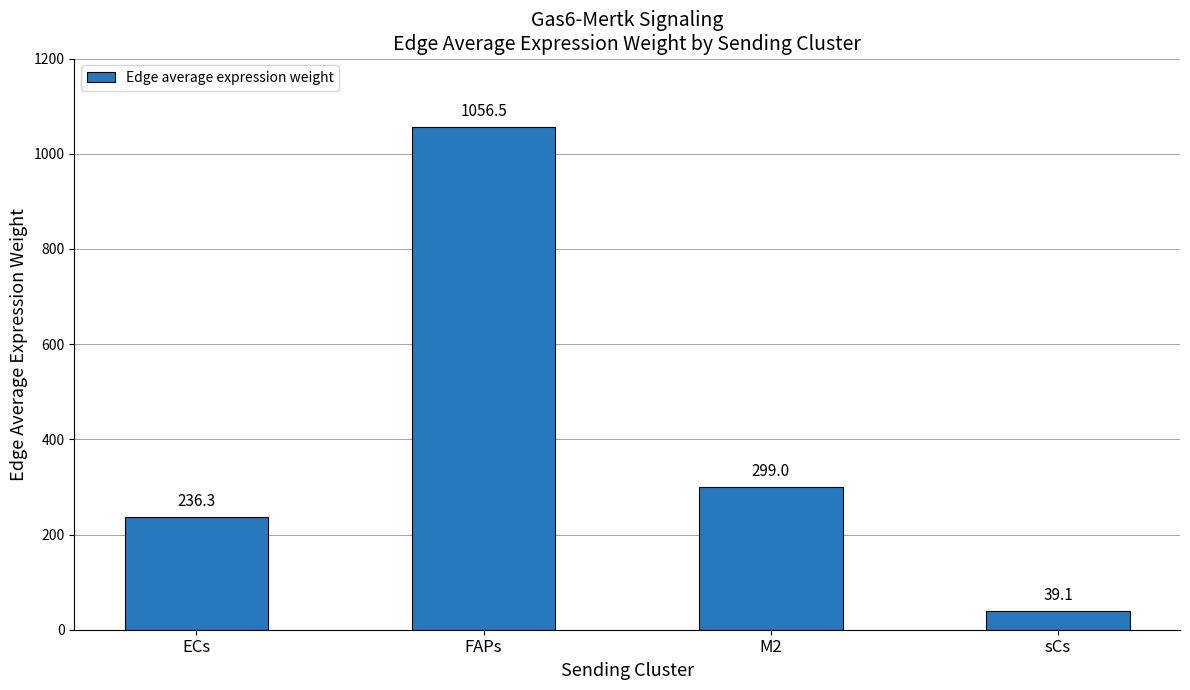

What is the ratio of the value at M2 to the value at FAPs?

0.3